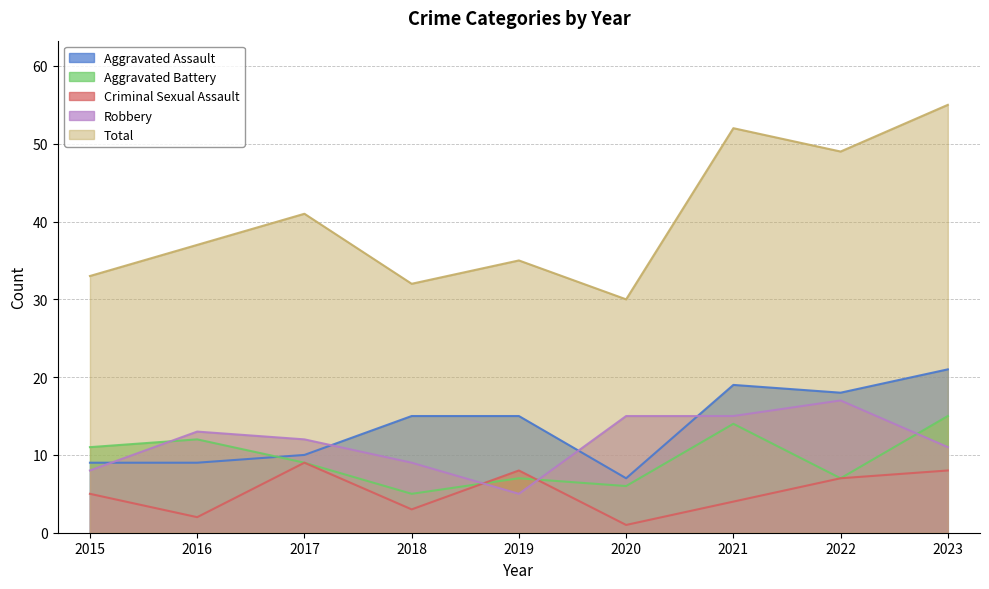

Where does the Total series first go above 37?

2017